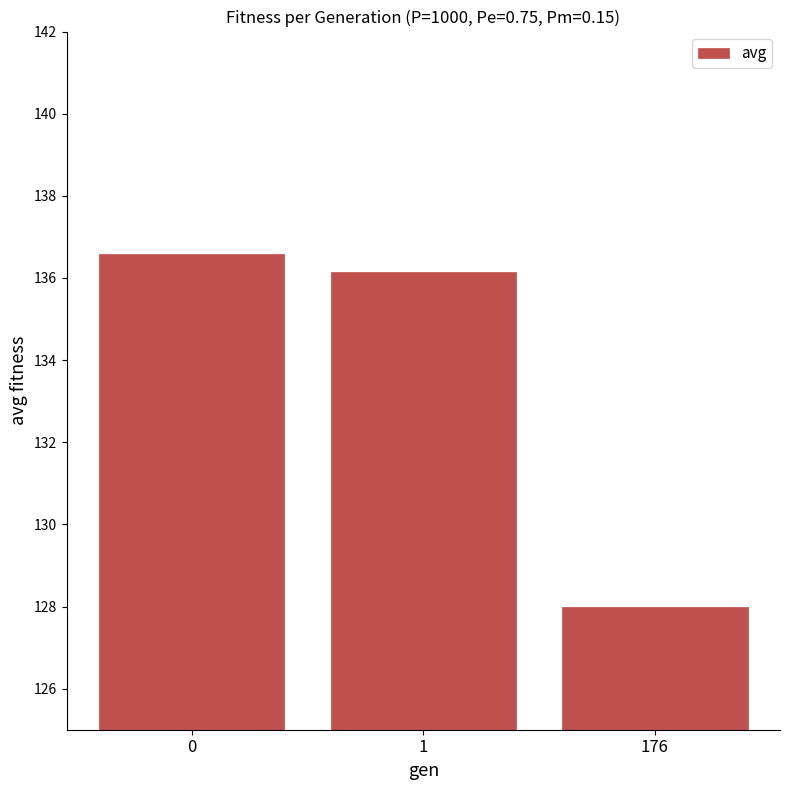

Rank the categories by value from highest to lowest.

0, 1, 176